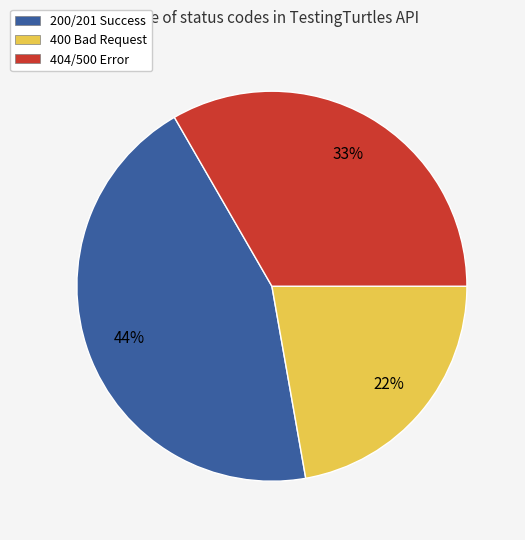

How many slices are in this pie chart?

3